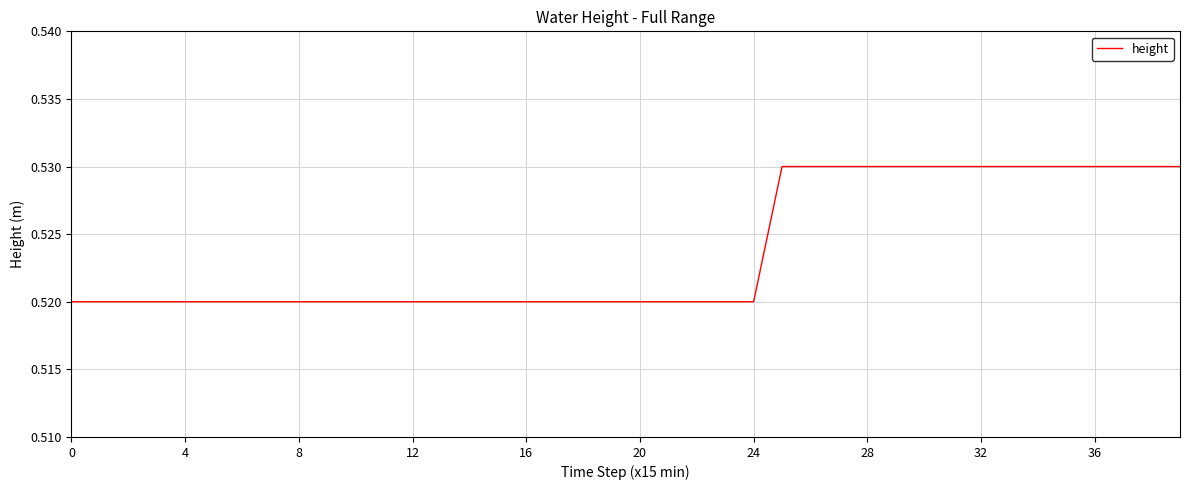

How many lines are shown in the chart?

1